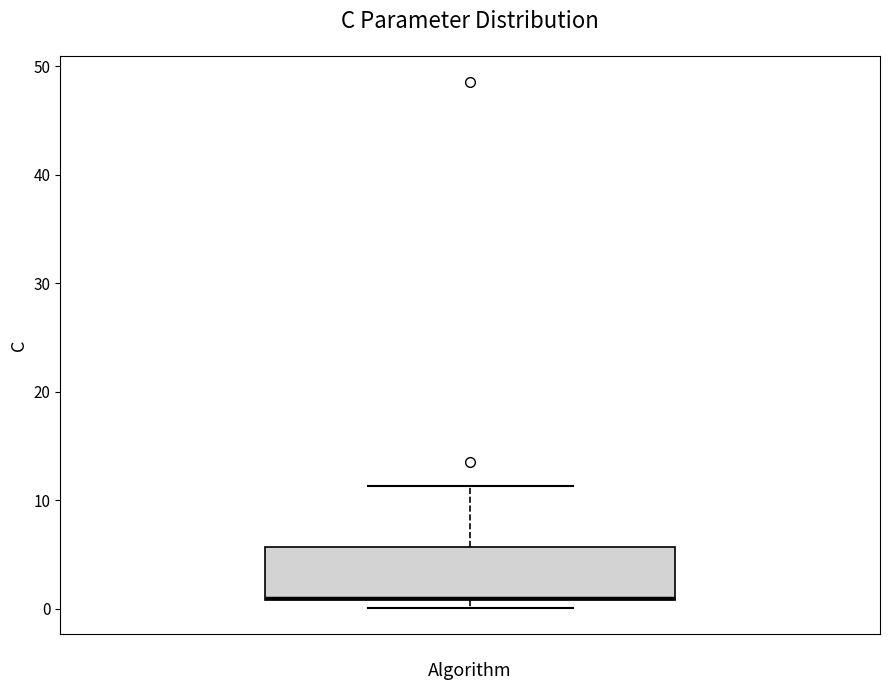

Where is the lower edge of the box on the y-axis? The values are not printed on the chart, so give them approximately, as read against the axis.

1